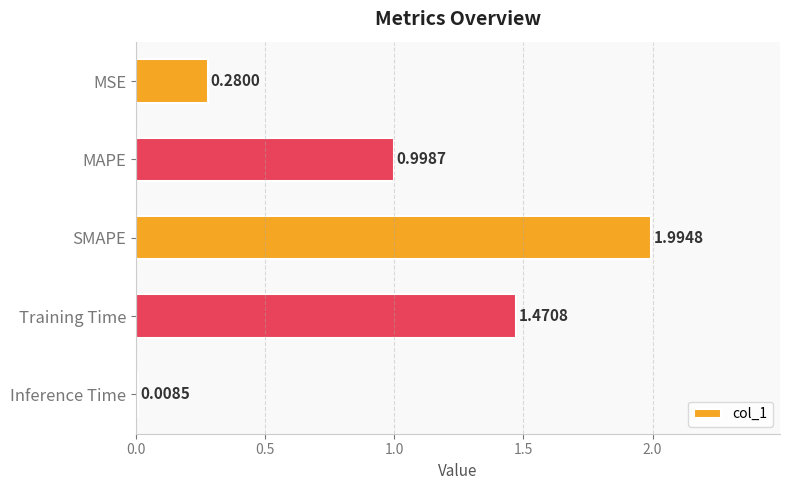

What is the change in value from MSE to MAPE?

+0.7